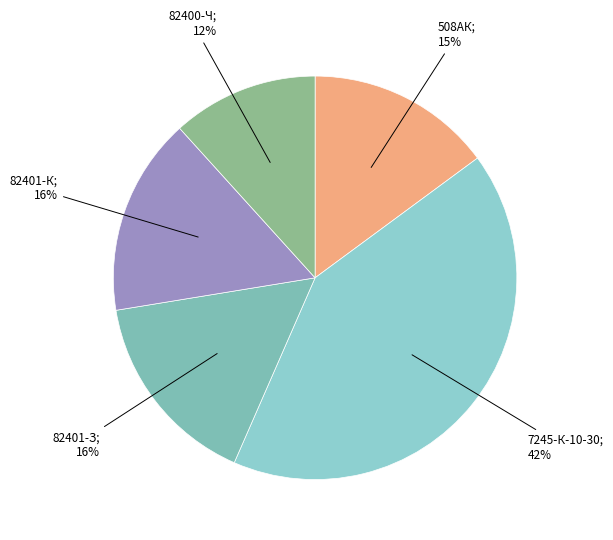

Rank the categories by value from lowest to highest.

82400-Ч, 508АК, 82401-З, 82401-К, 7245-К-10-30